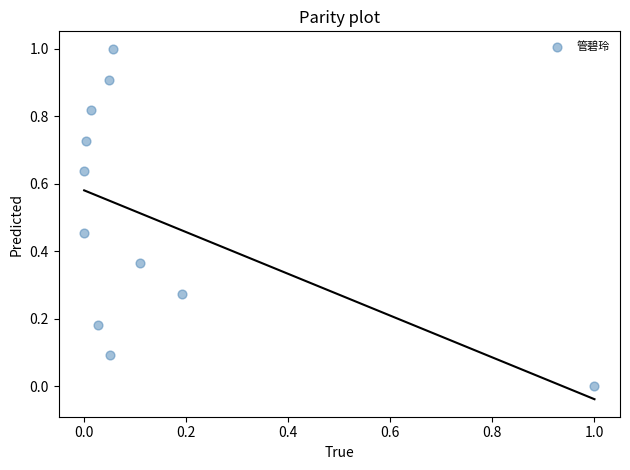

What is the range of Y values (max minus min)?

1.0